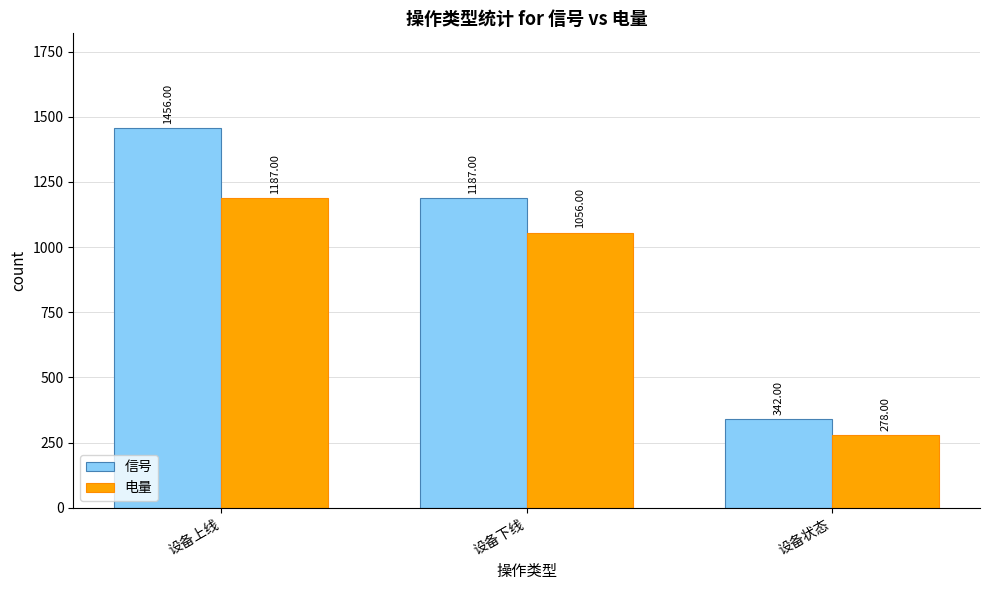

Is the value of 电量 at 设备状态 greater than the value of 信号 at 设备下线?

No